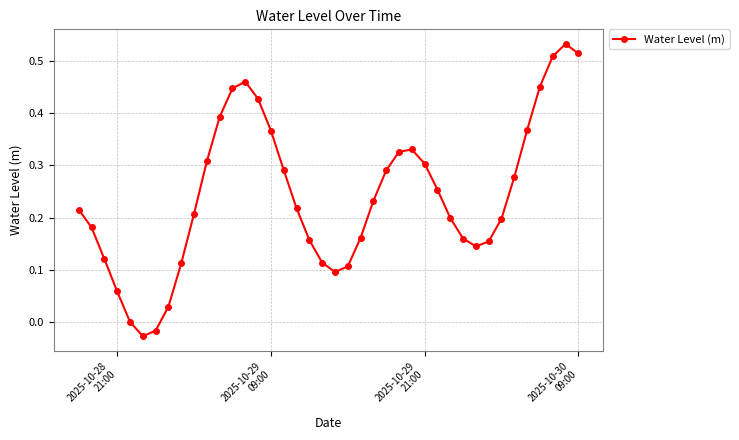

How many points are lower than both their immediate neighbors (excluding endpoints)?

3